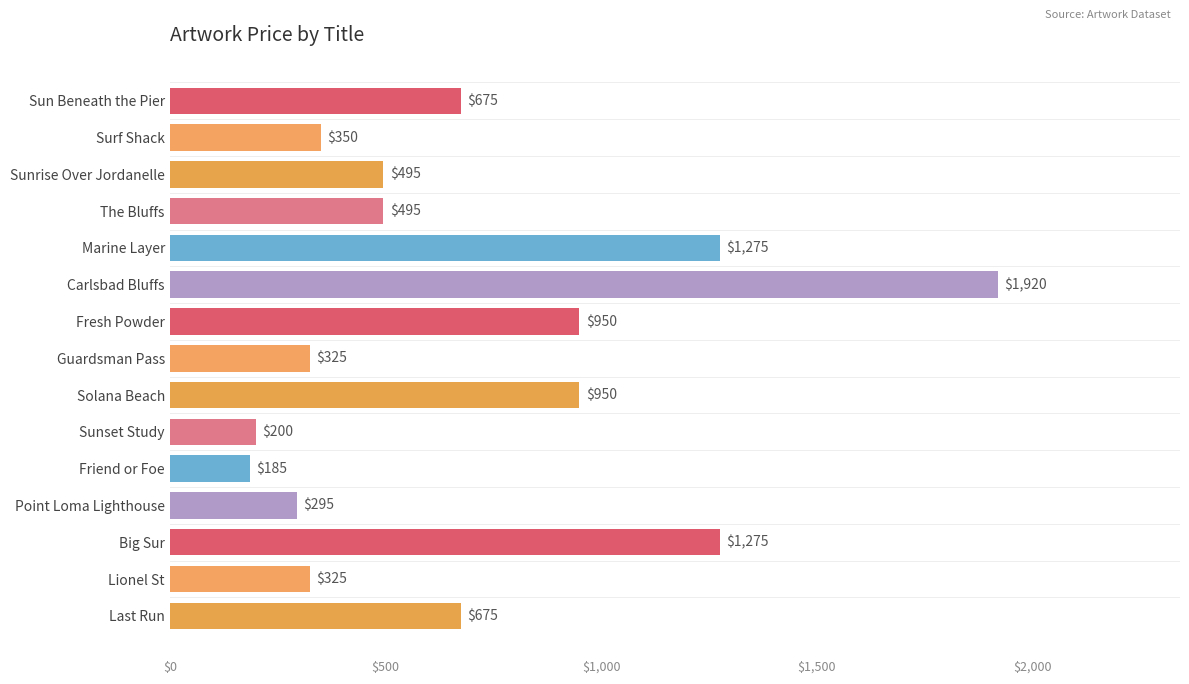

What is the approximate value at Big Sur, to the nearest 100?

1300